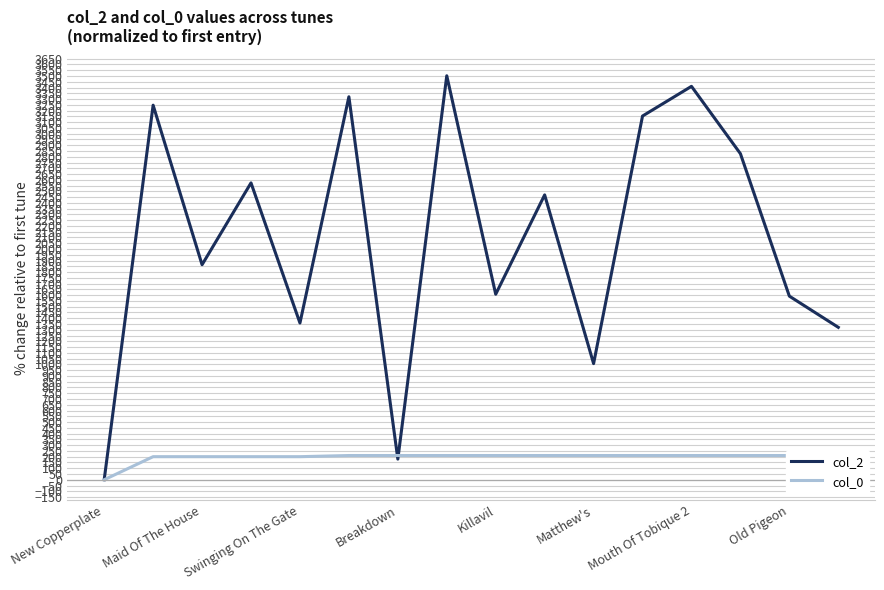

True or false: col_2 and col_0 intersect in this chart.

True